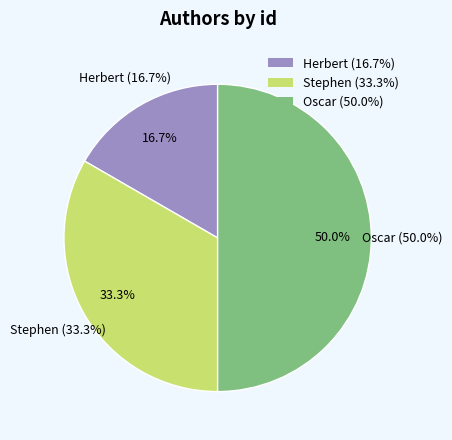

Is there any slice that represents more than half of the pie?

No